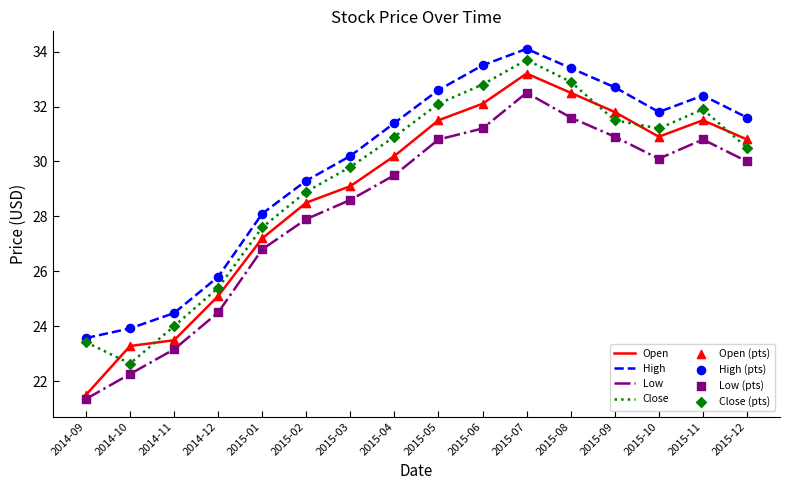

Which series has the largest range (max minus min)?

Open